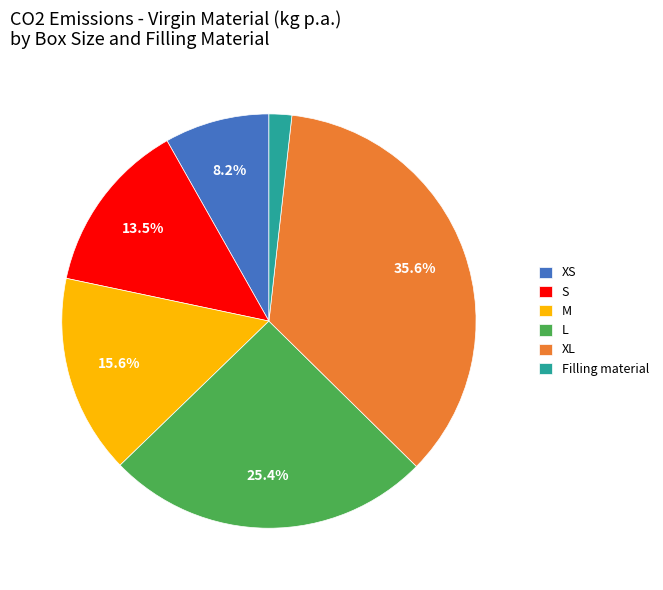

How many segments does this pie chart have?

6